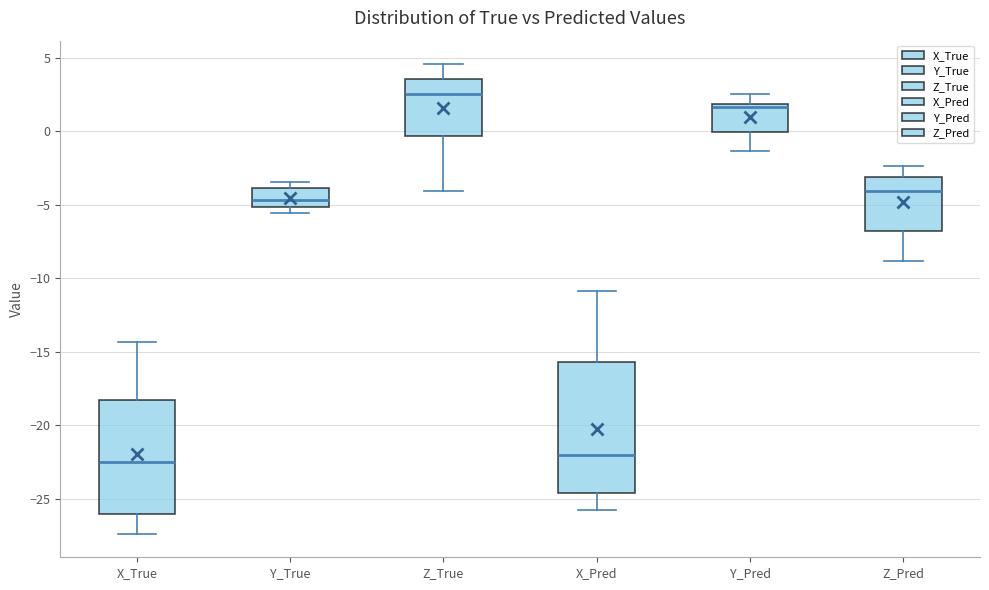

Where is the upper edge of the box for Y_Pred on the y-axis? The values are not printed on the chart, so give them approximately, as read against the axis.

2.0